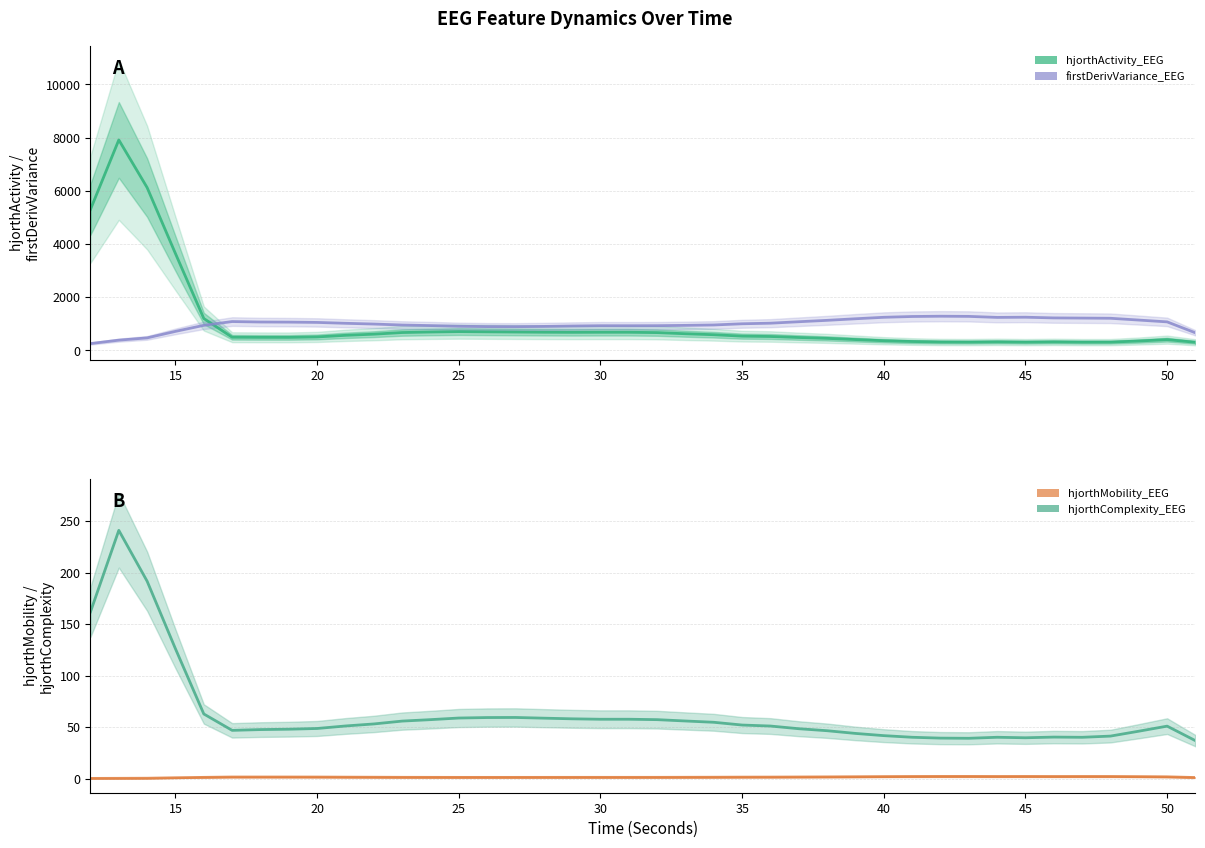

Is it true that firstDerivVariance_EEG equals 1885.5 at 26?

False